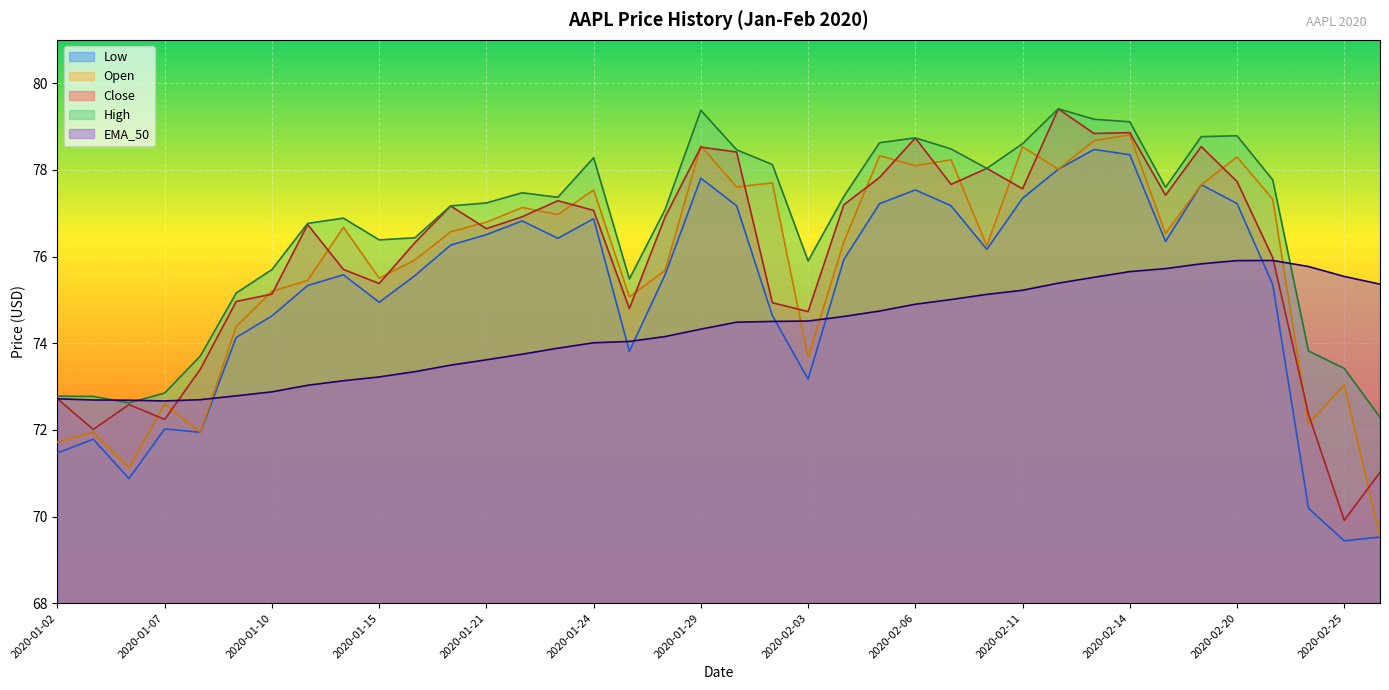

What is the spread (max minus min) of values at 2020-02-05?

3.9